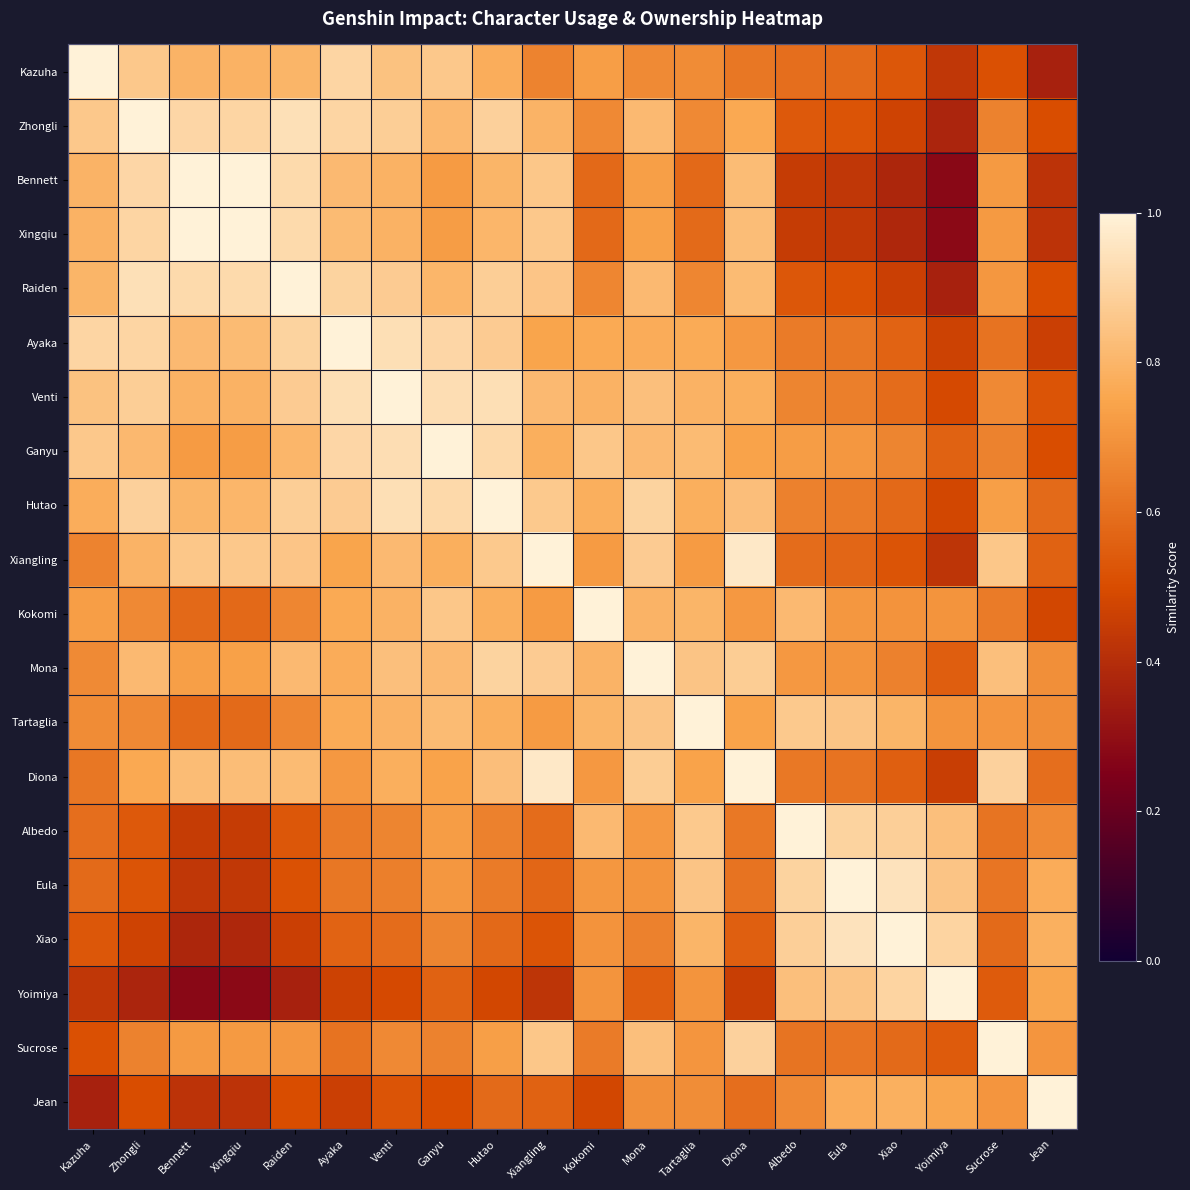

Which series has the widest spread of values?

Bennett